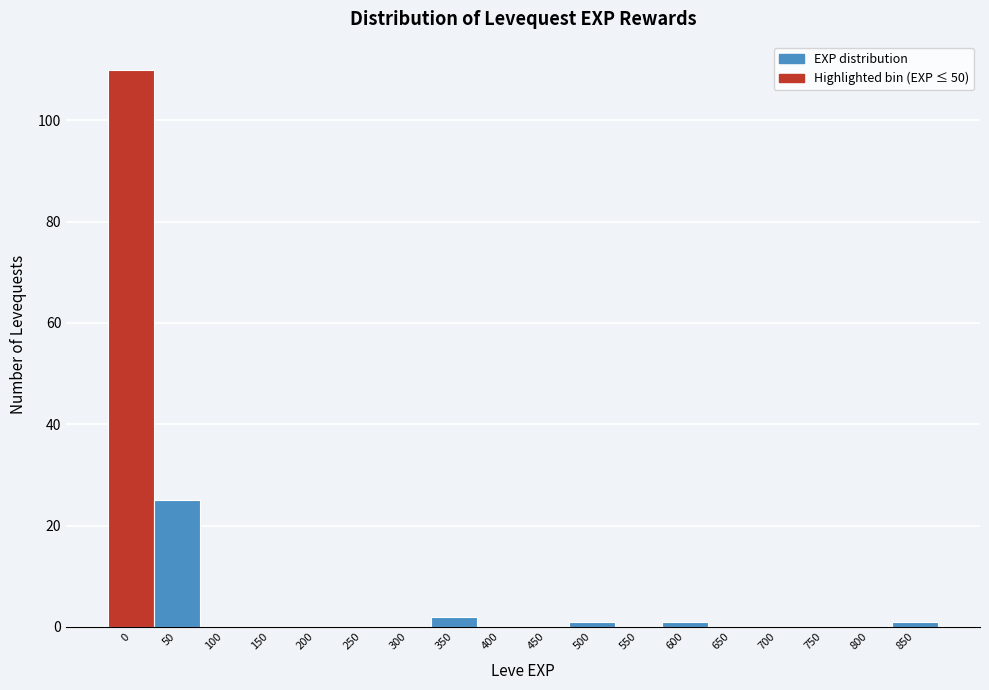

Reading right to left, list all the values displayed in this chart.

850=1	800=0	750=0	700=0	650=0	600=1	550=0	500=1	450=0	400=0	350=2	300=0	250=0	200=0	150=0	100=0	50=25	0=110